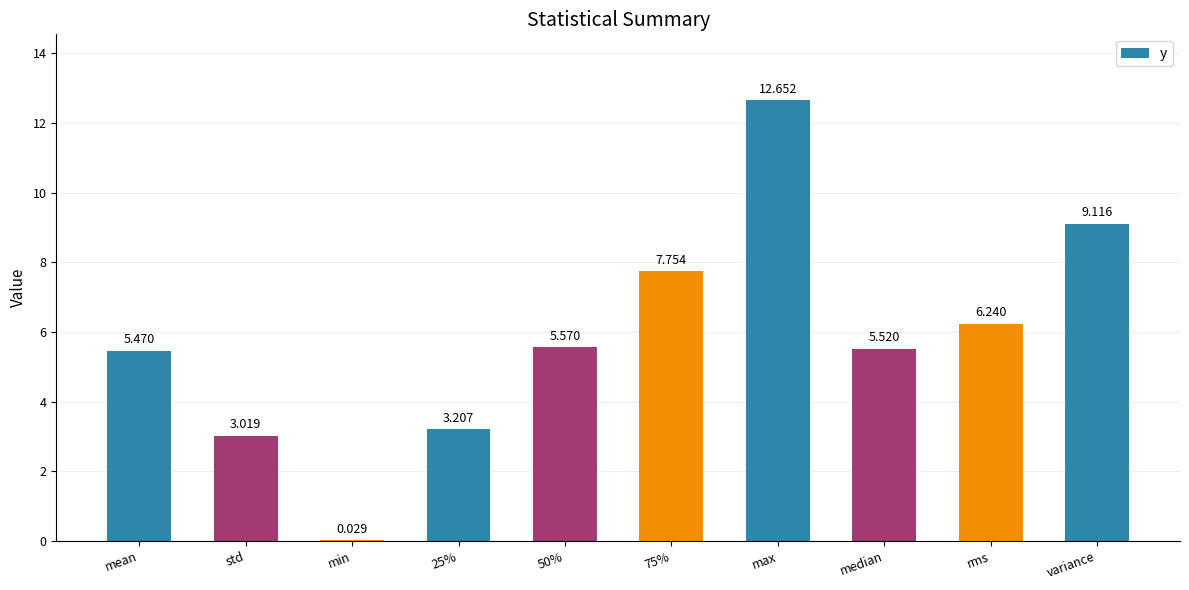

At which category does the chart reach its peak across all series?

max